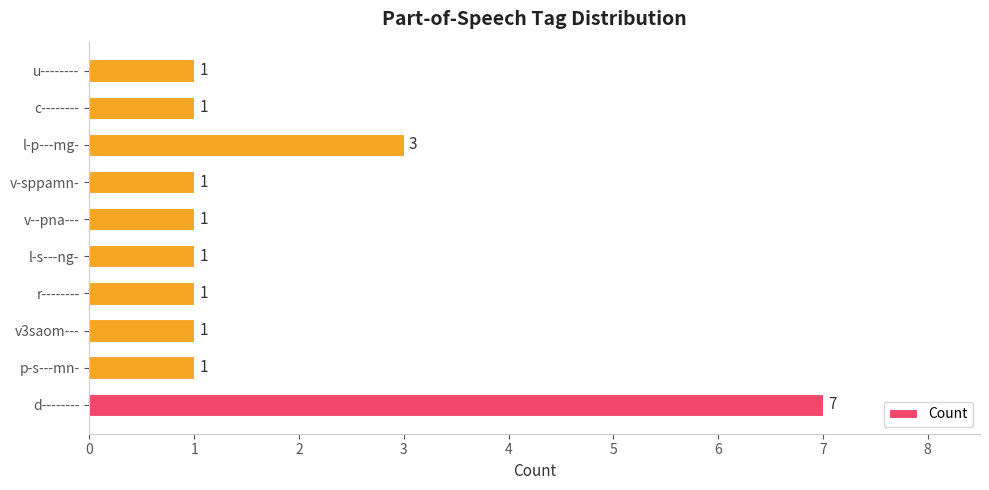

Is it true that the value at v--pna--- is 1?

True